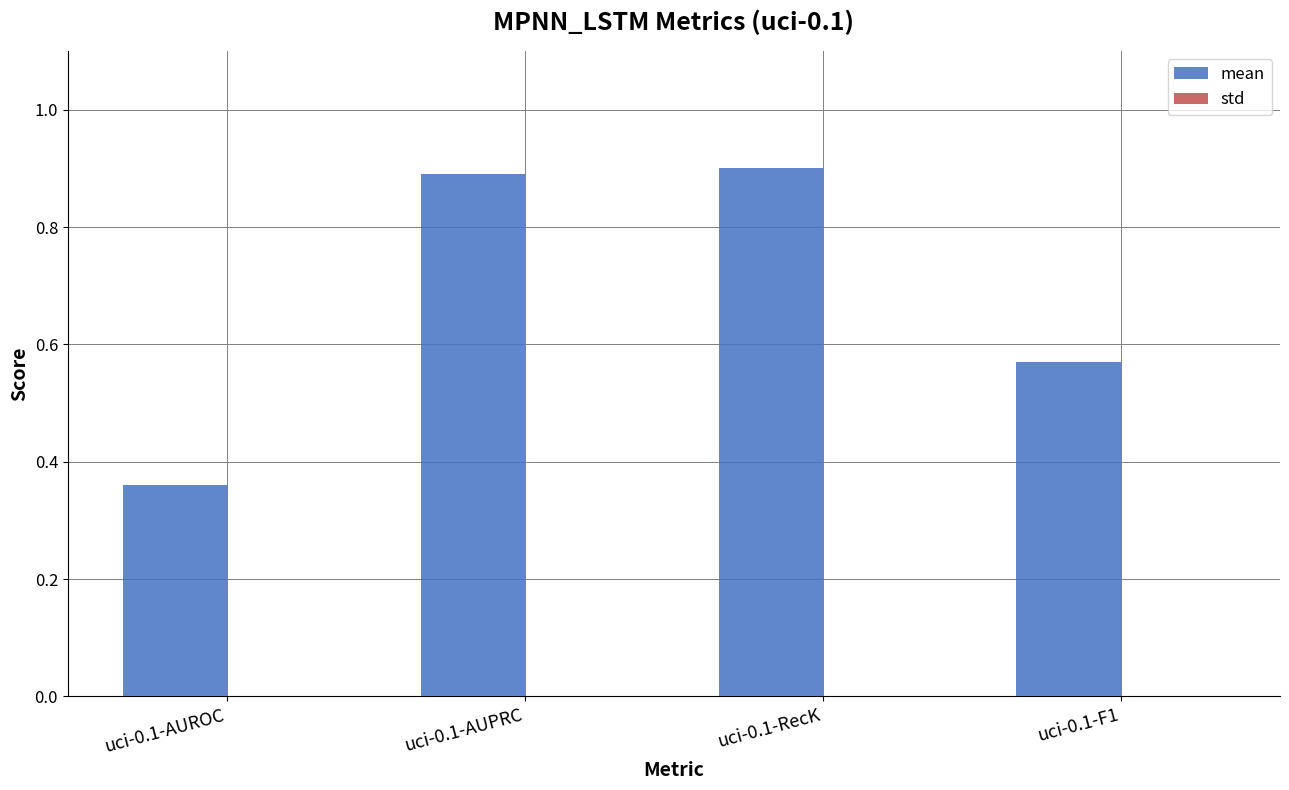

What is the change in value from uci-0.1-AUROC to uci-0.1-F1?

+0.2